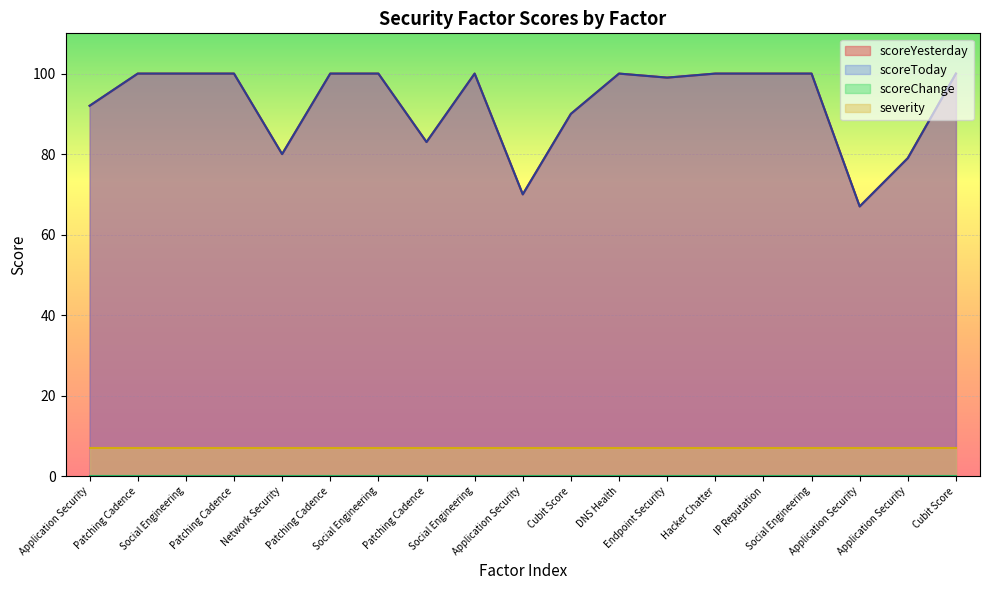

What is the label of the 11th point from the right?

Social Engineering